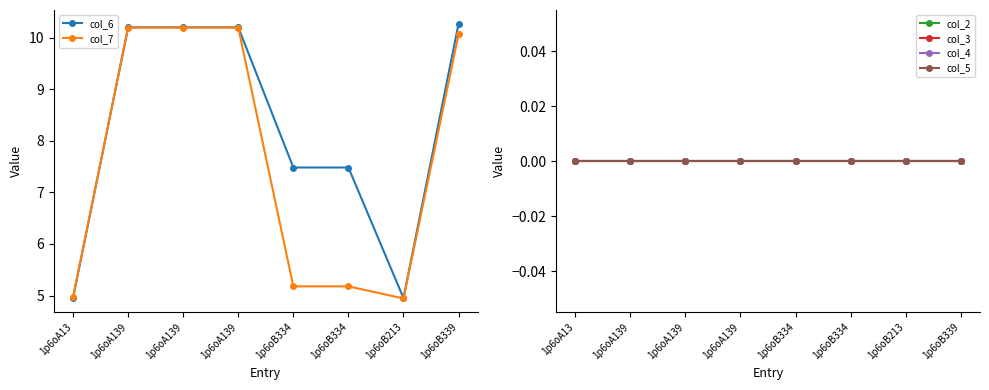

Reading left to right, list all the values displayed in this chart.

col_6: 1p6oA13=5.0	1p6oA139=10.2	1p6oA139=10.2	1p6oA139=10.2	1p6oB334=7.5	1p6oB334=7.5	1p6oB213=5.0	1p6oB339=10.3
col_7: 1p6oA13=5.0	1p6oA139=10.2	1p6oA139=10.2	1p6oA139=10.2	1p6oB334=5.2	1p6oB334=5.2	1p6oB213=4.9	1p6oB339=10.1
col_2: 1p6oA13=0.0	1p6oA139=0.0	1p6oA139=0.0	1p6oA139=0.0	1p6oB334=0.0	1p6oB334=0.0	1p6oB213=0.0	1p6oB339=0.0
col_3: 1p6oA13=0.0	1p6oA139=0.0	1p6oA139=0.0	1p6oA139=0.0	1p6oB334=0.0	1p6oB334=0.0	1p6oB213=0.0	1p6oB339=0.0
col_4: 1p6oA13=0.0	1p6oA139=0.0	1p6oA139=0.0	1p6oA139=0.0	1p6oB334=0.0	1p6oB334=0.0	1p6oB213=0.0	1p6oB339=0.0
col_5: 1p6oA13=0.0	1p6oA139=0.0	1p6oA139=0.0	1p6oA139=0.0	1p6oB334=0.0	1p6oB334=0.0	1p6oB213=0.0	1p6oB339=0.0